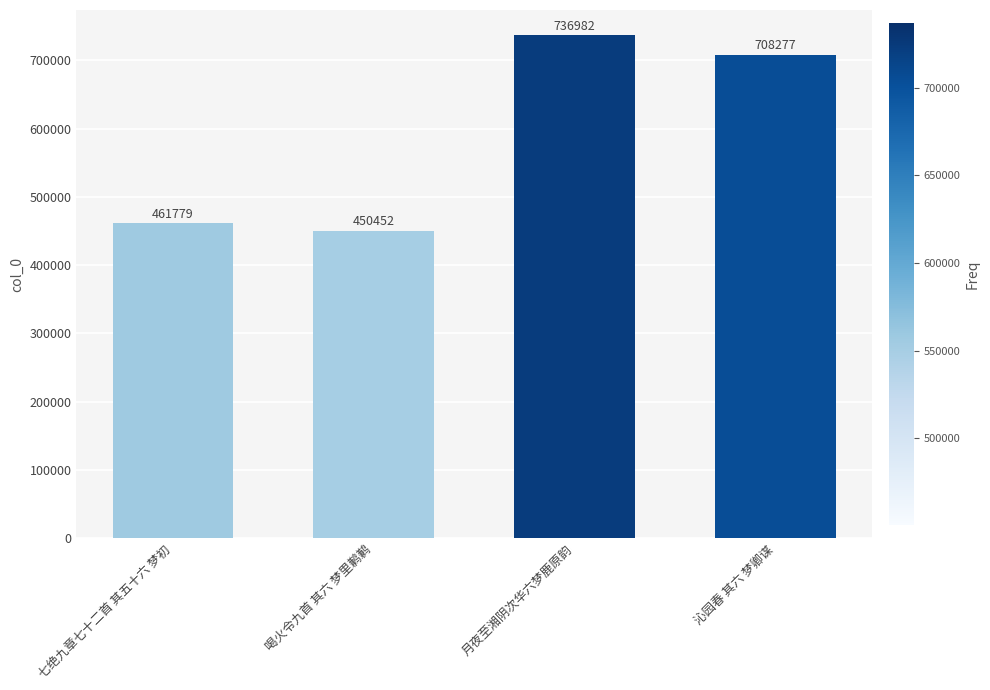

What is the difference between the values at 月夜至湘阴次华六梦鹿原韵 and 七绝九章七十二首 其五十六 梦初?

275203